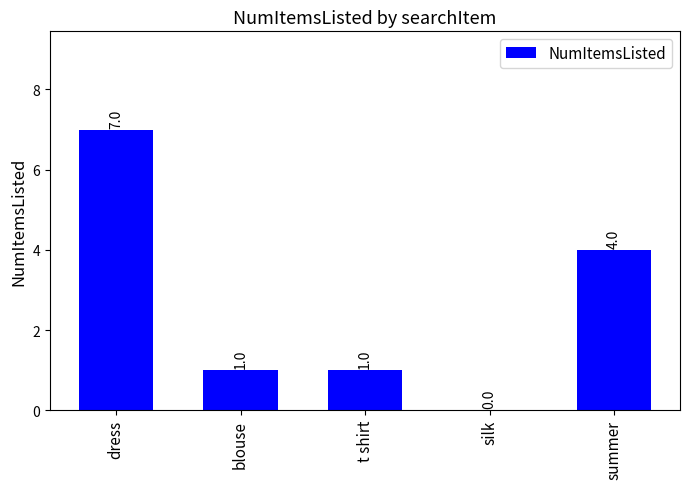

What is the greatest value displayed?

7